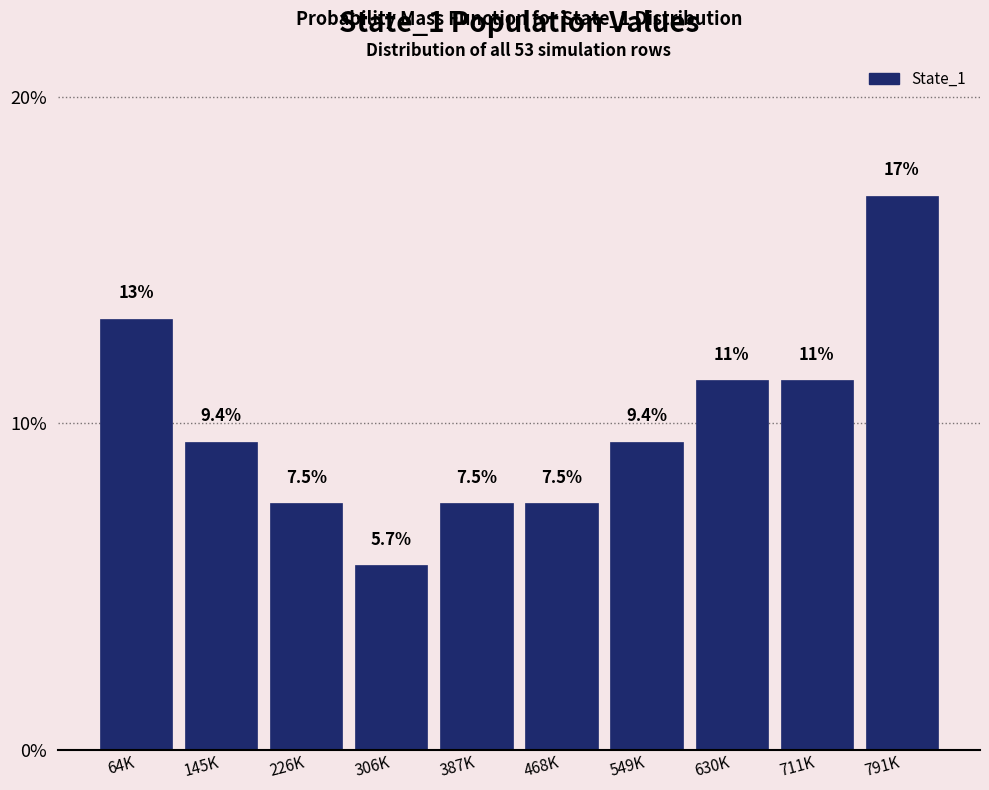

Reading left to right, extract all data points from this chart.

64K=13.2	145K=9.4	226K=7.5	306K=5.7	387K=7.5	468K=7.5	549K=9.4	630K=11.3	711K=11.3	791K=17.0